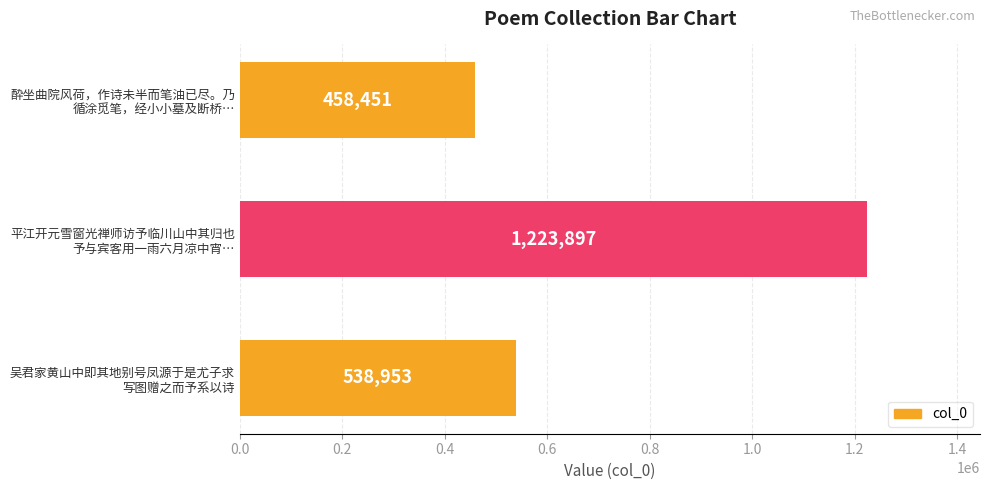

List the labels in order of value, smallest first.

酔坐曲院风荷，作诗未半而笔油已尽。乃
循涂觅笔，经小小墓及断桥…, 吴君家黄山中即其地别号凤源于是尤子求
写图赠之而予系以诗, 平江开元雪窗光禅师访予临川山中其归也
予与宾客用一雨六月凉中宵…